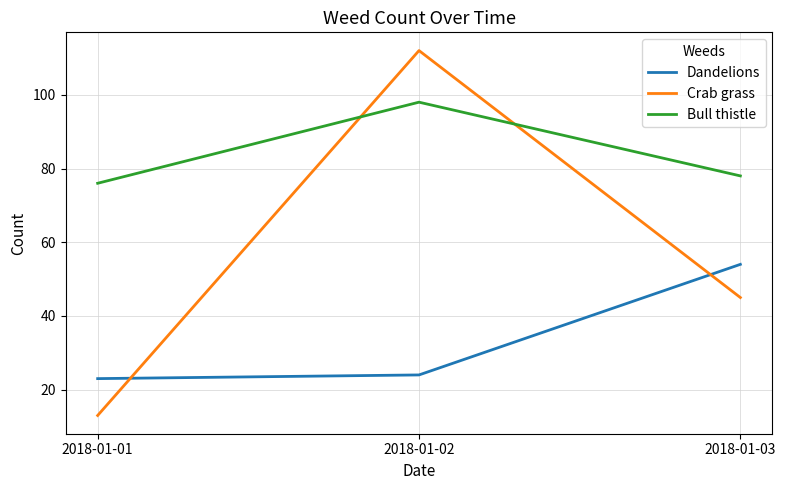

What is the approximate value of Dandelions at 2018-01-02?

24